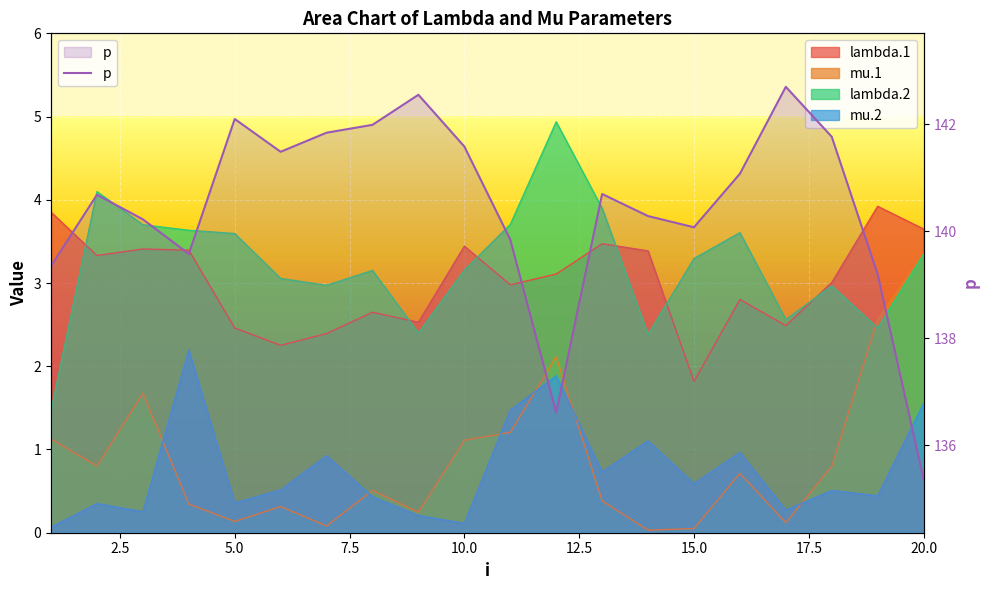

What is the greatest value displayed?

142.7